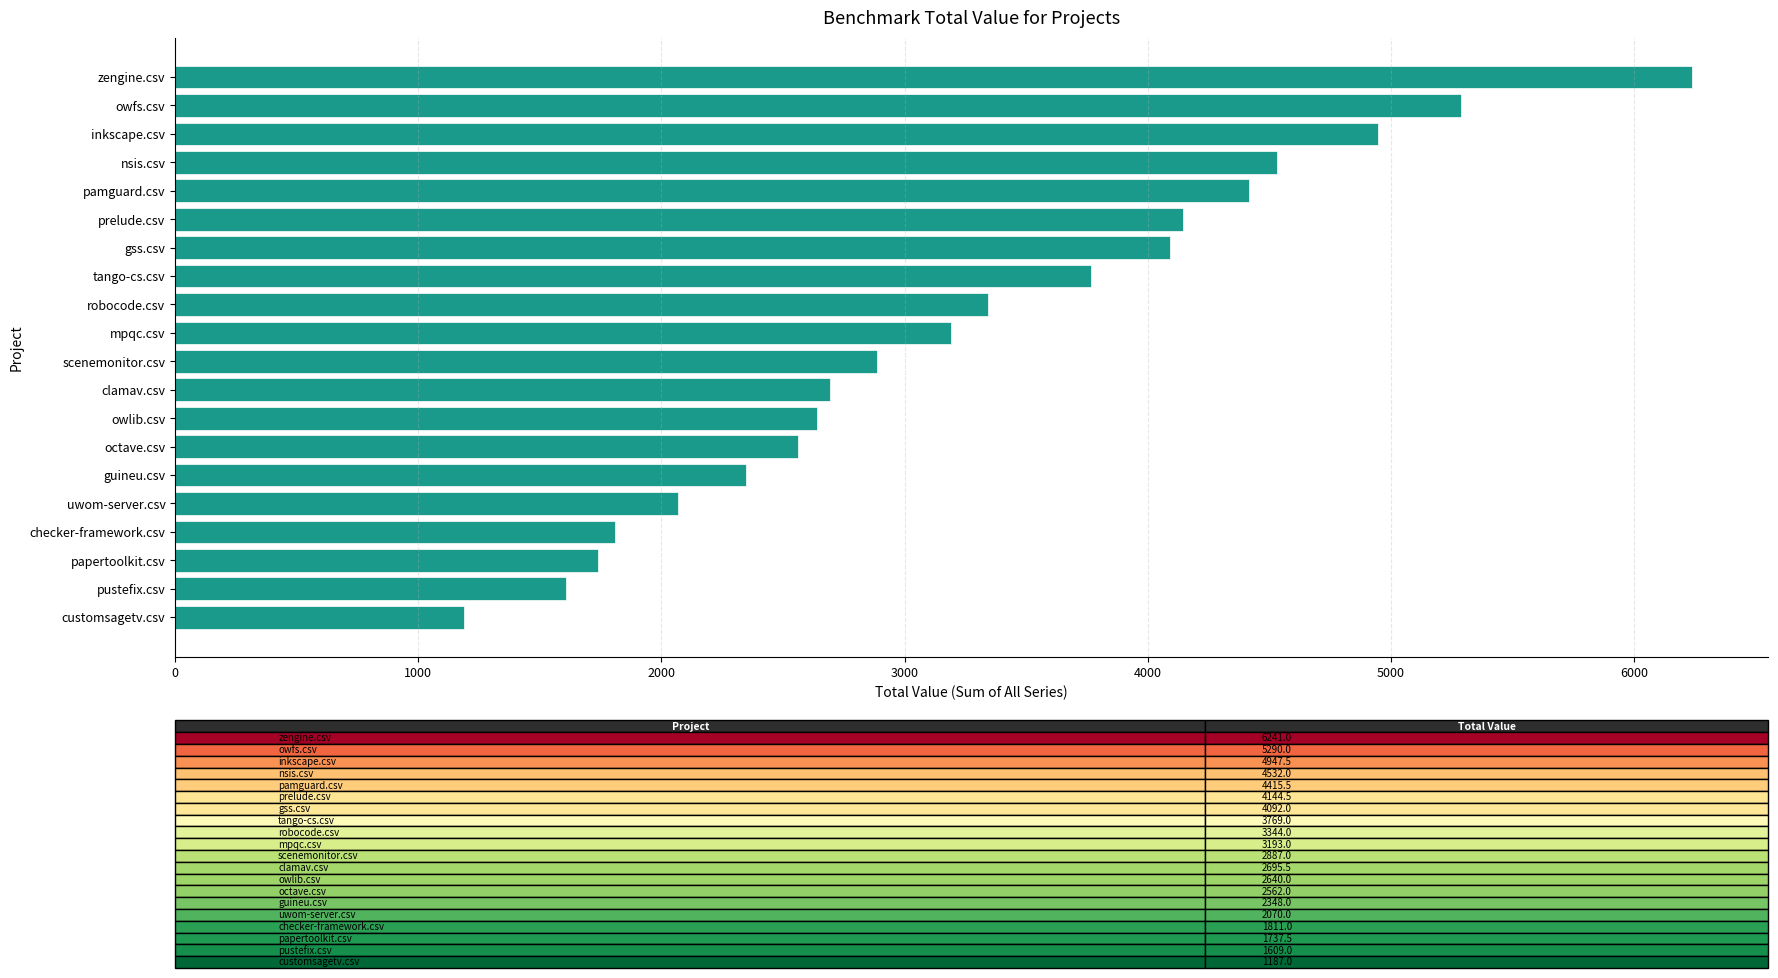

Rank the categories by value from lowest to highest.

customsagetv.csv, pustefix.csv, papertoolkit.csv, checker-framework.csv, uwom-server.csv, guineu.csv, octave.csv, owlib.csv, clamav.csv, scenemonitor.csv, mpqc.csv, robocode.csv, tango-cs.csv, gss.csv, prelude.csv, pamguard.csv, nsis.csv, inkscape.csv, owfs.csv, zengine.csv